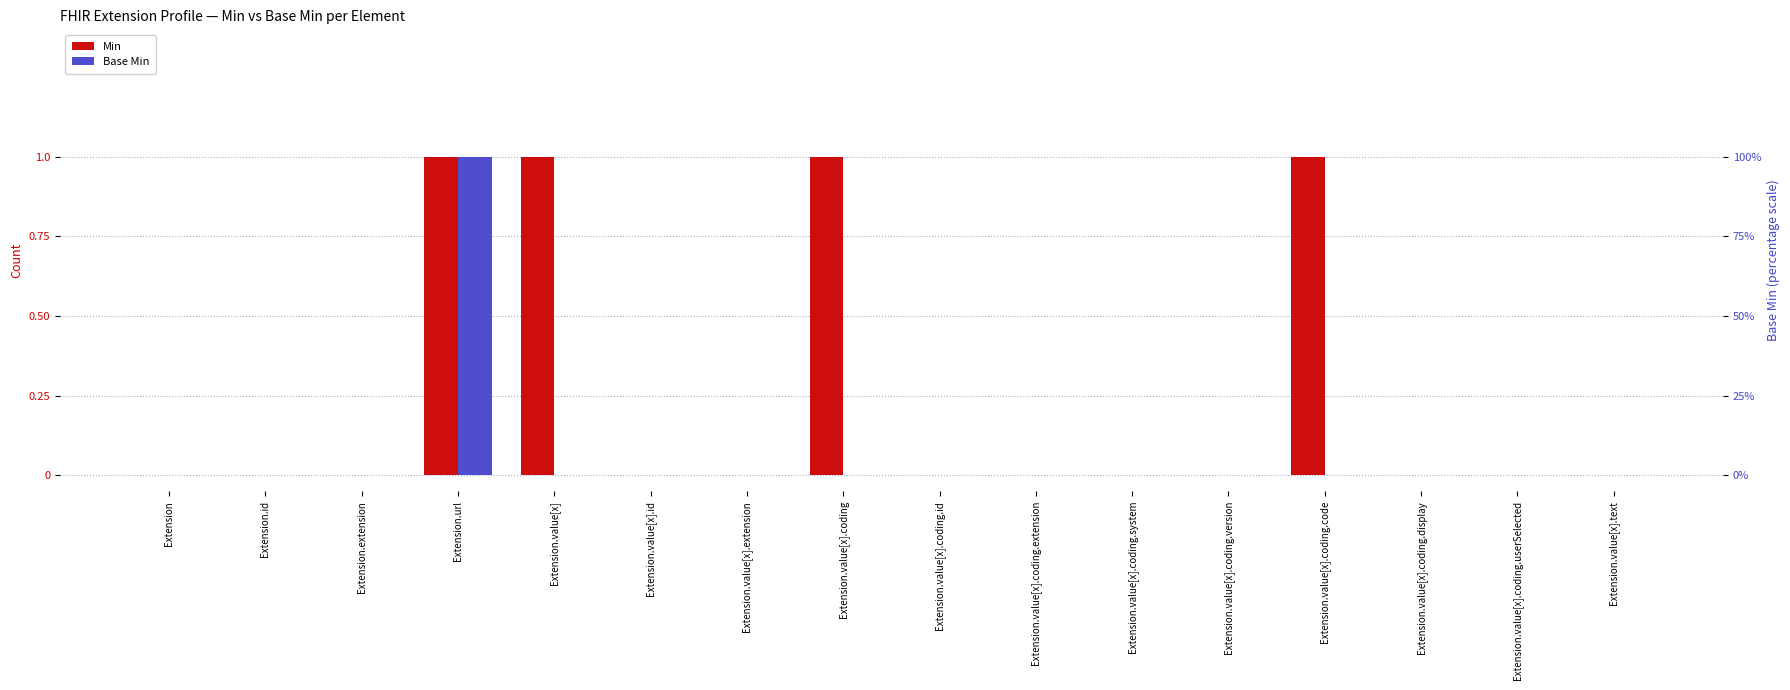

Rank the series at Extension.value[x].coding.code from highest to lowest value.

Min, Base Min